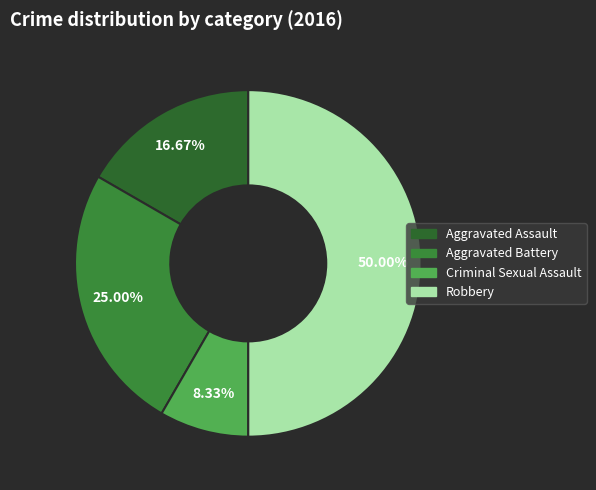

Is there any slice that represents more than half of the pie?

No